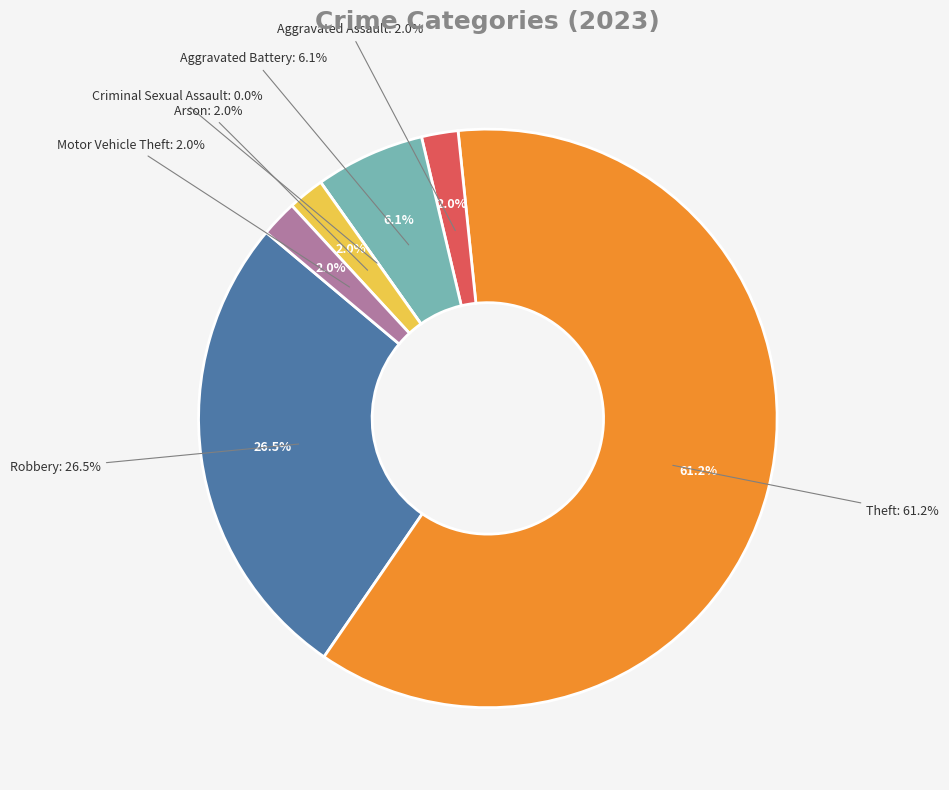

Which slice is the largest?

Theft